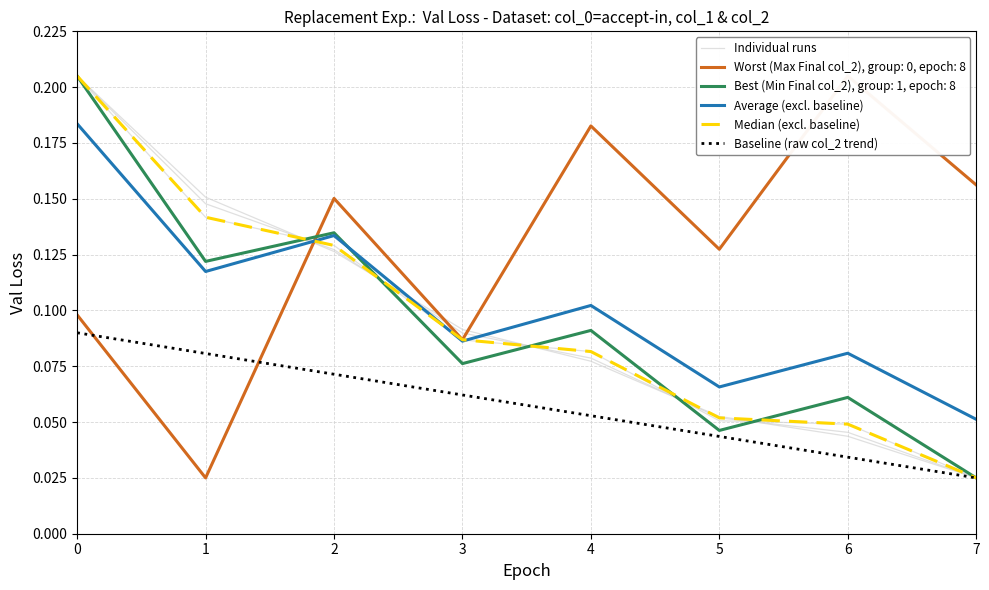

What is the greatest value displayed?

0.2